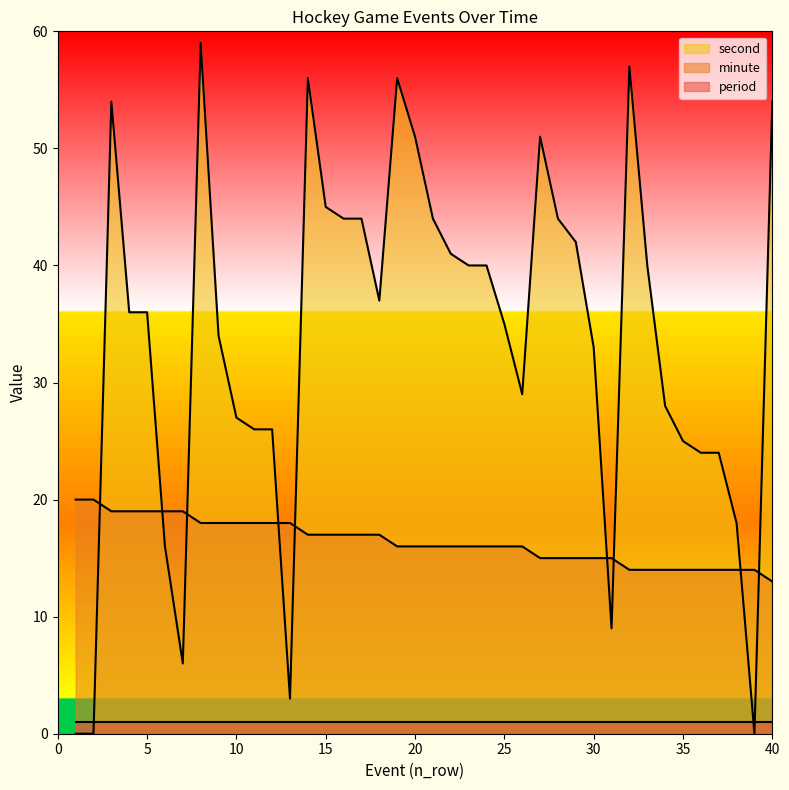

How many times do second and minute cross each other?

9